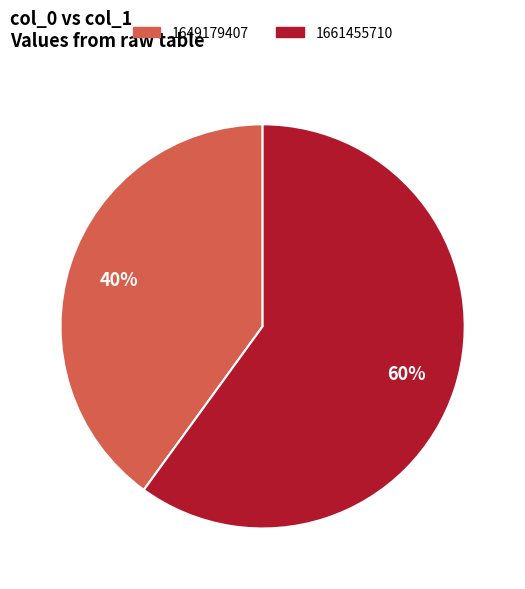

What percentage is the 1661455710 slice, to the nearest percent?

60%